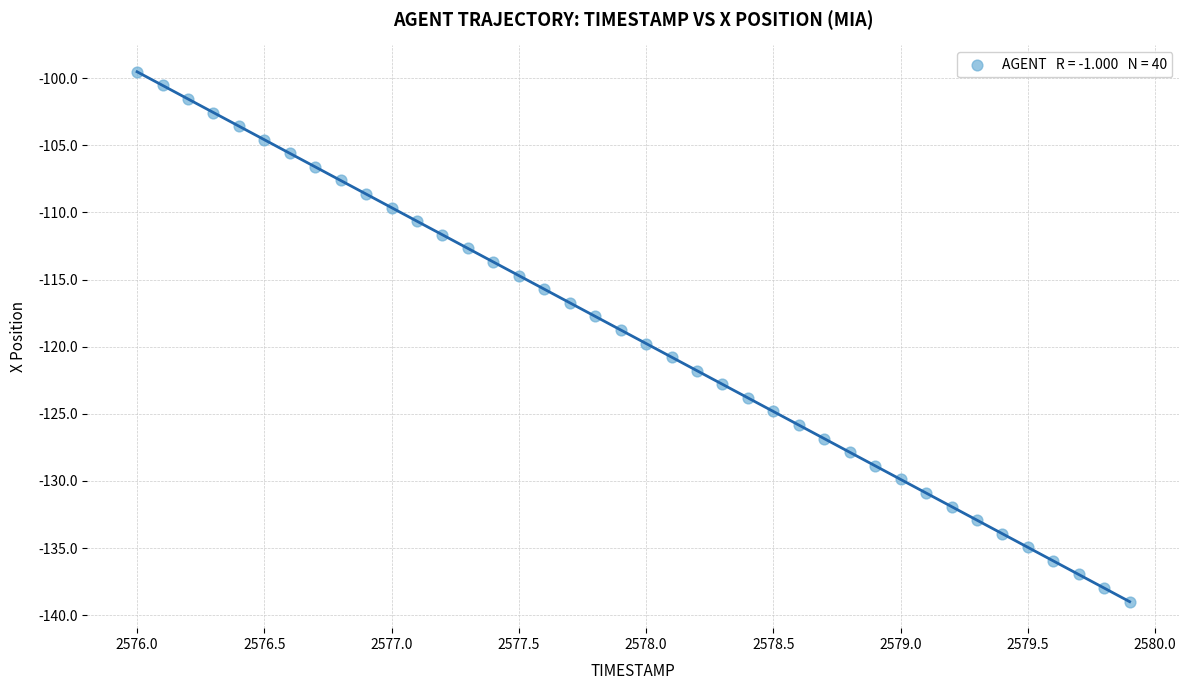

What is the range of Y values (max minus min)?

39.5